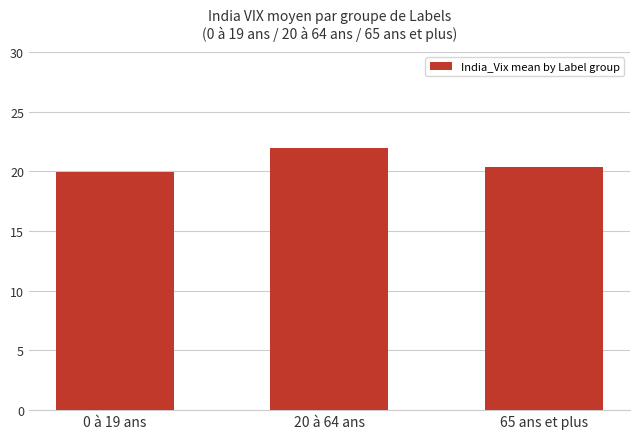

Is it true that the value at 65 ans et plus is 20.4?

True